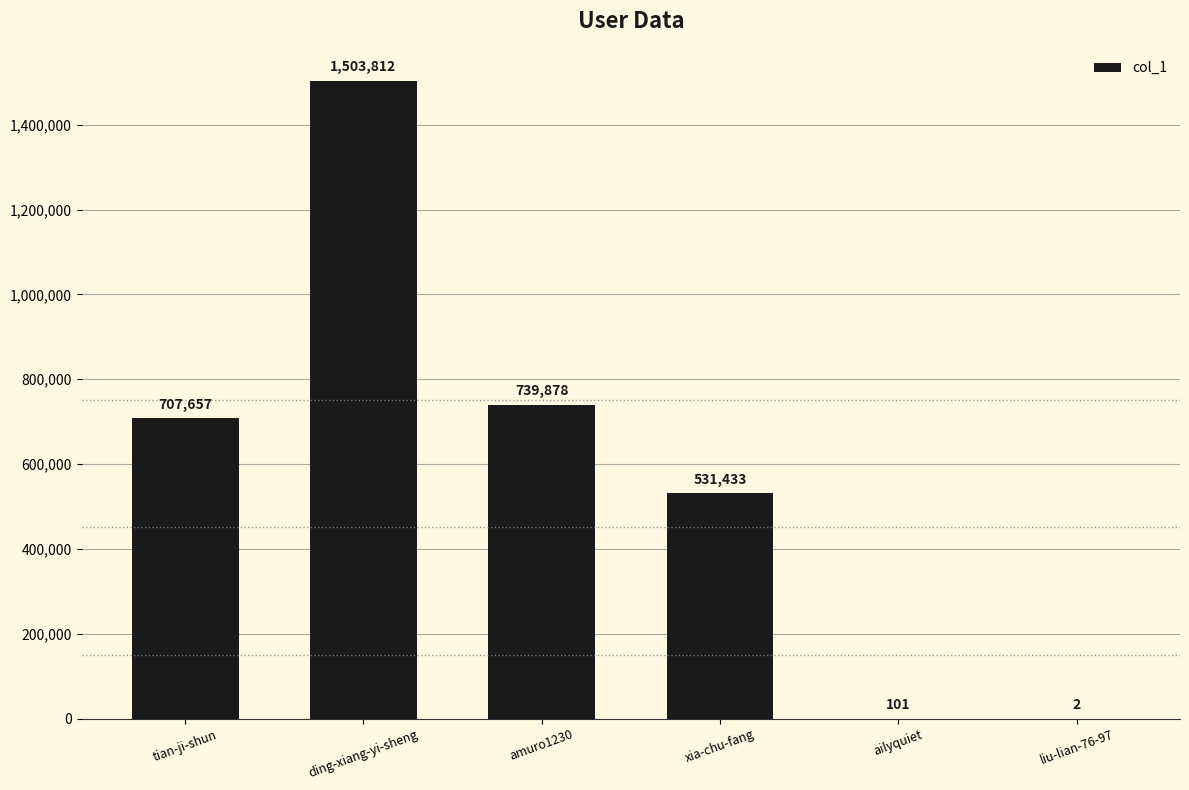

Reading left to right, extract all data points from this chart.

tian-ji-shun=707657	ding-xiang-yi-sheng=1503812	amuro1230=739878	xia-chu-fang=531433	ailyquiet=101	liu-lian-76-97=2